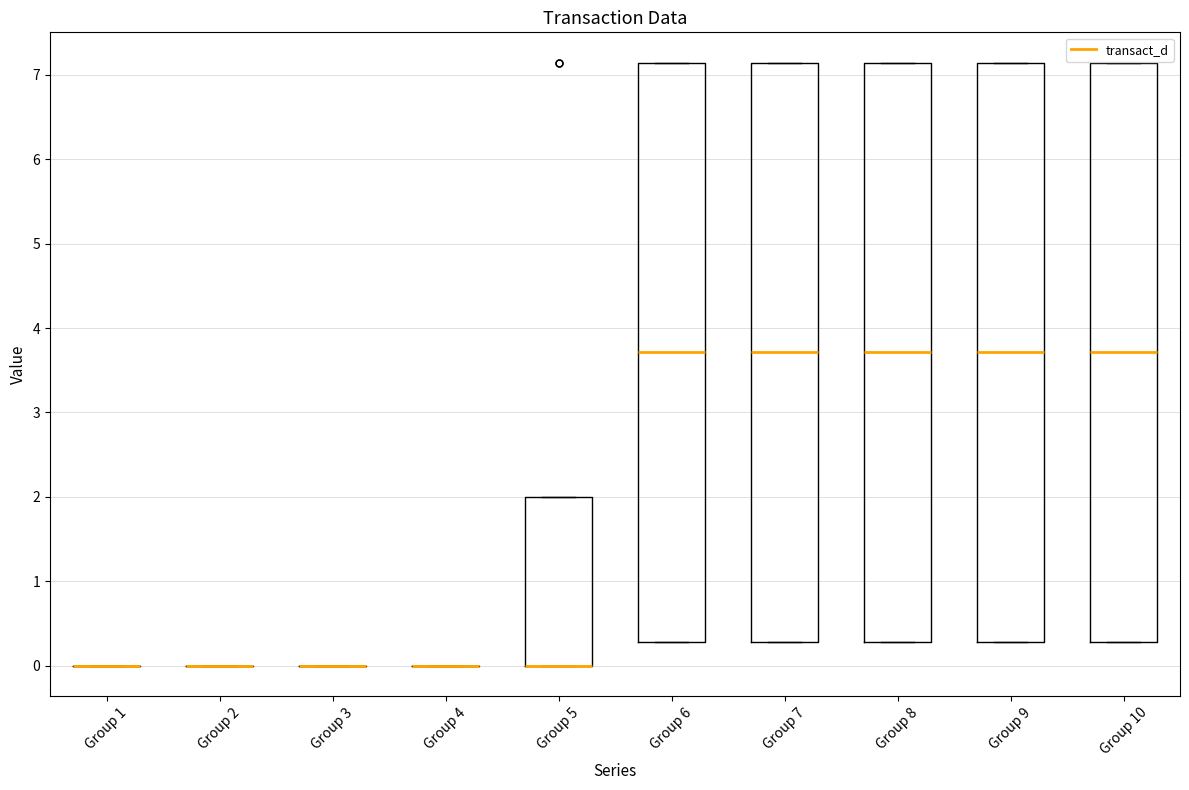

Reading left to right, read every box against the y-axis: the position of its median line, the range the box covers, and the ends of its whiskers. The values are not printed on the chart, so give them approximately, as read against the axis.

Group 1: box collapsed to a line at 0.0, whiskers 0.0 to 0.0
Group 2: box collapsed to a line at 0.0, whiskers 0.0 to 0.0
Group 3: box collapsed to a line at 0.0, whiskers 0.0 to 0.0
Group 4: box collapsed to a line at 0.0, whiskers 0.0 to 0.0
Group 5: median 0.0 (drawn on the box's lower edge), box 0.0 to 2.0, whiskers 0.0 to 2.0
Group 6: median 3.7, box 0.3 to 7.1, whiskers 0.3 to 7.1
Group 7: median 3.7, box 0.3 to 7.1, whiskers 0.3 to 7.1
Group 8: median 3.7, box 0.3 to 7.1, whiskers 0.3 to 7.1
Group 9: median 3.7, box 0.3 to 7.1, whiskers 0.3 to 7.1
Group 10: median 3.7, box 0.3 to 7.1, whiskers 0.3 to 7.1